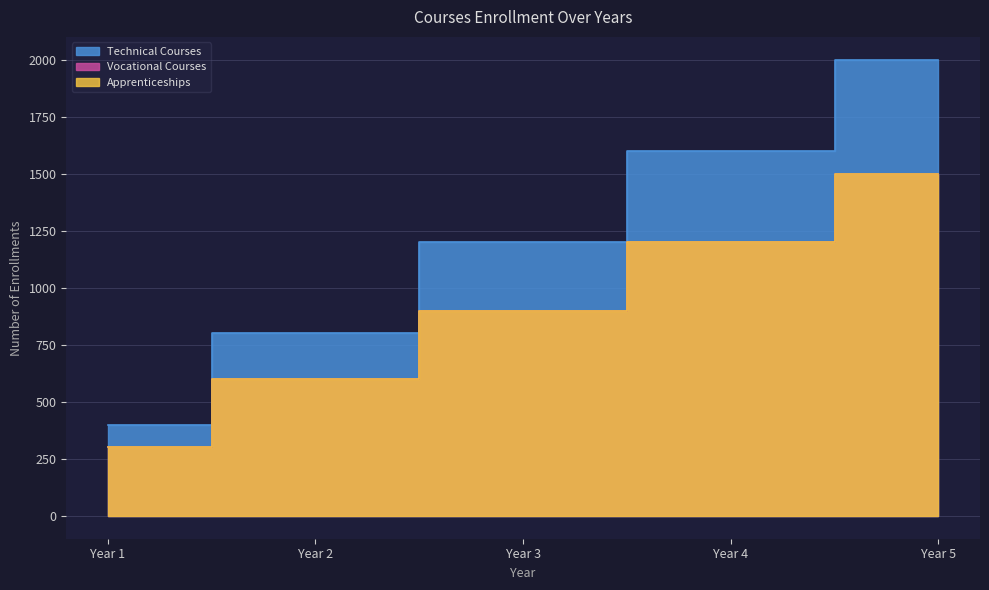

True or false: Vocational Courses has a value of 129 at Year 1.

False